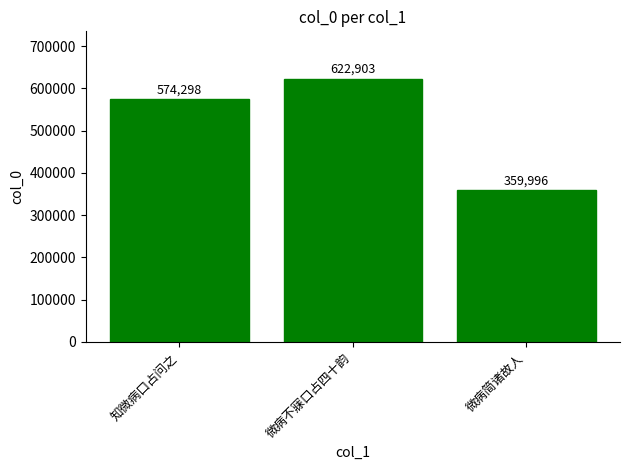

At which category does the chart reach its peak across all series?

微病不寐口占四十韵